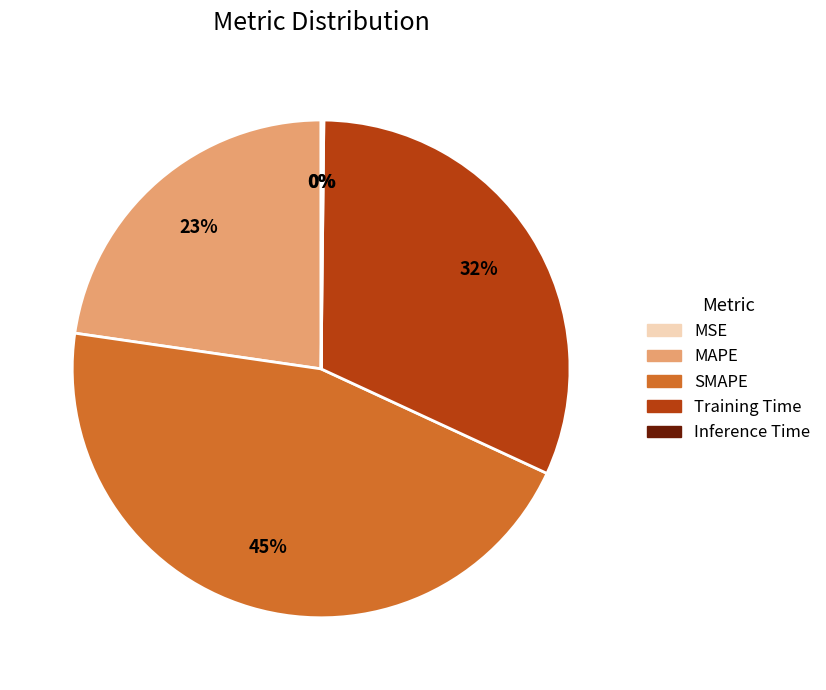

Is it true that MAPE is 35% of the pie?

False